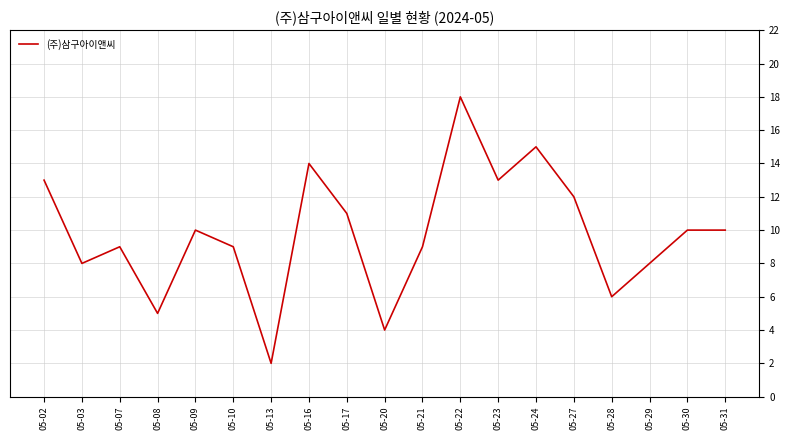

Where is the first local minimum?

05-03